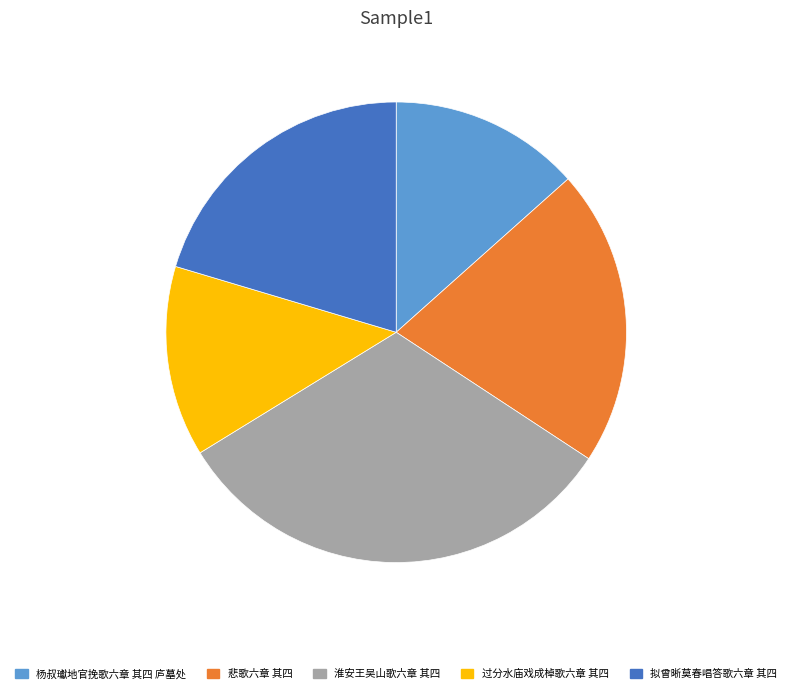

Is the sum of 杨叔瓛地官挽歌六章 其四 庐墓处 and 拟曾晰莫春唱答歌六章 其四 greater than half?

No